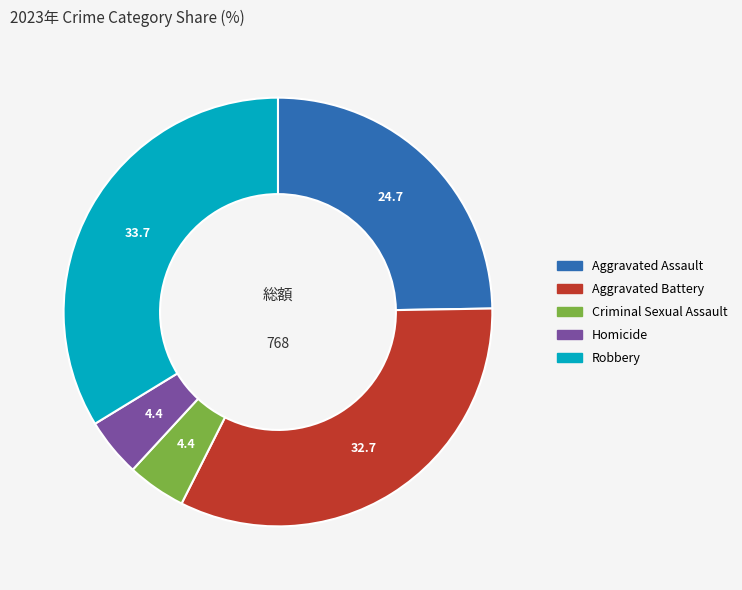

How many segments does this pie chart have?

5